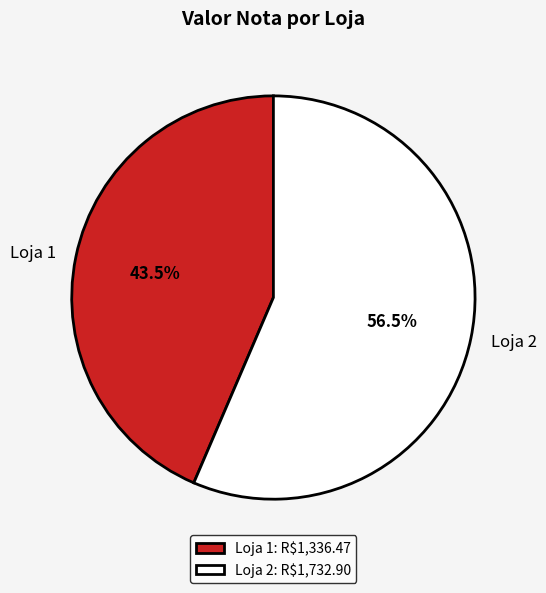

How many segments does this pie chart have?

2